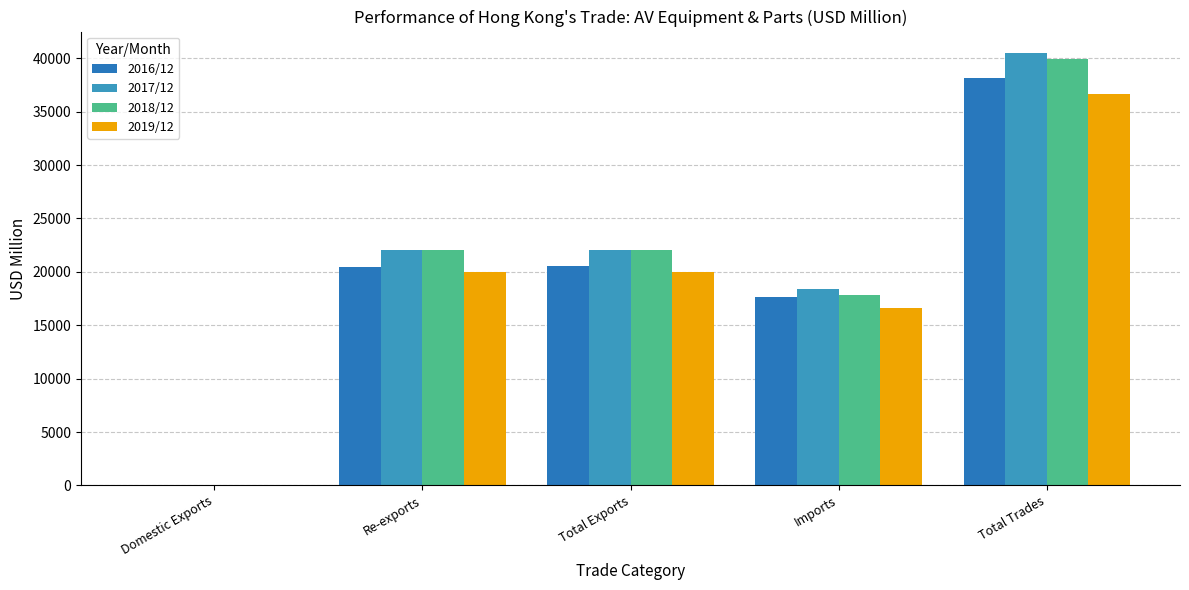

What is the total value across all series at Total Exports?

84620.9